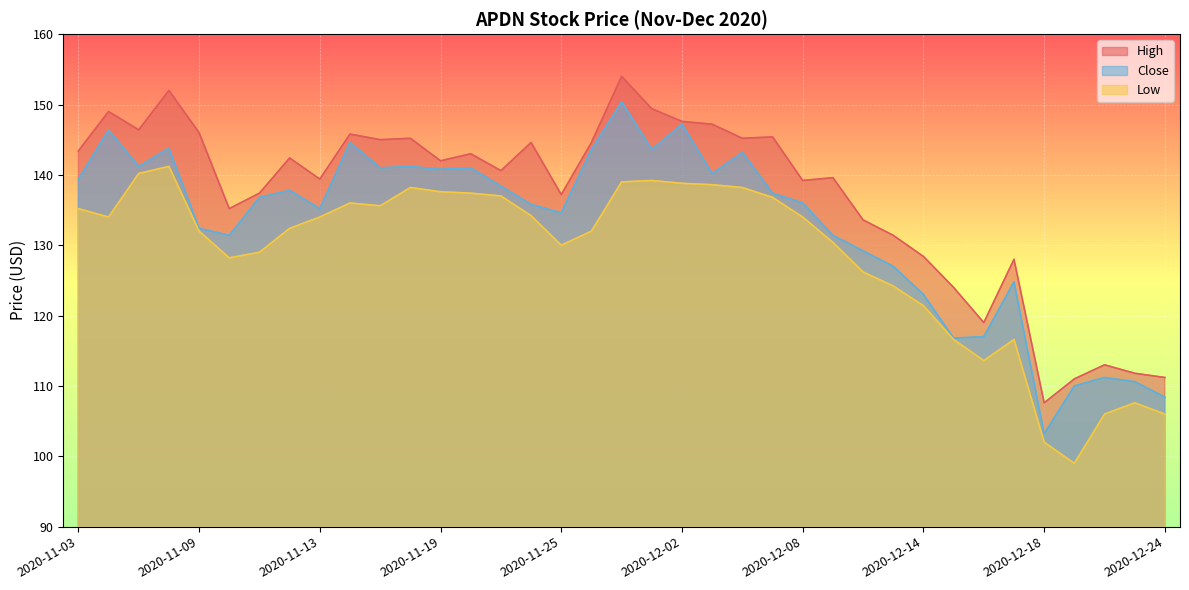

What is the approximate value of Close at 2020-12-01?

143.6